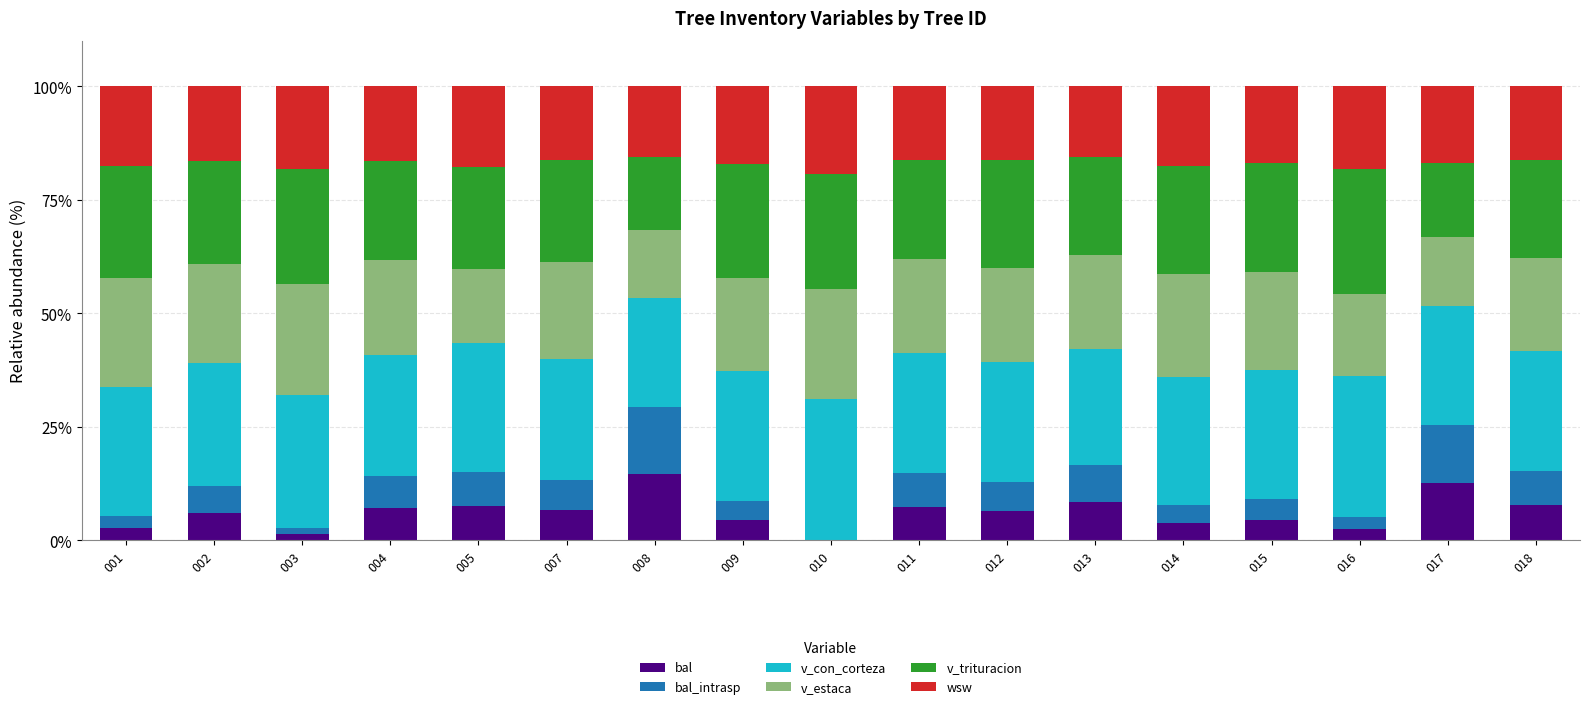

What is the highest value of the bal series?

14.7